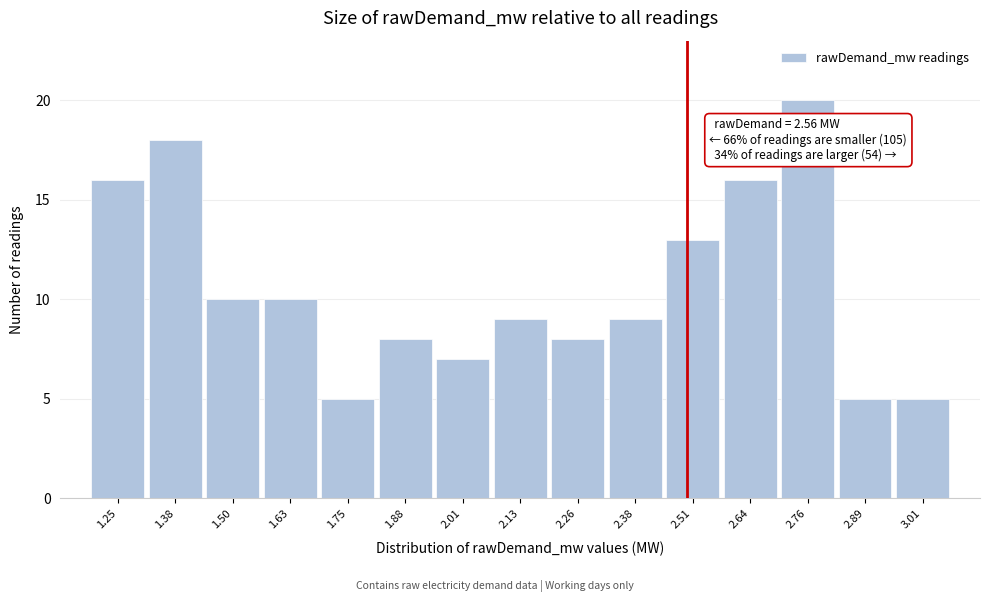

Reading left to right, transcribe all the data shown in this chart.

16	18	10	10	5	8	7	9	8	9	13	16	20	5	5